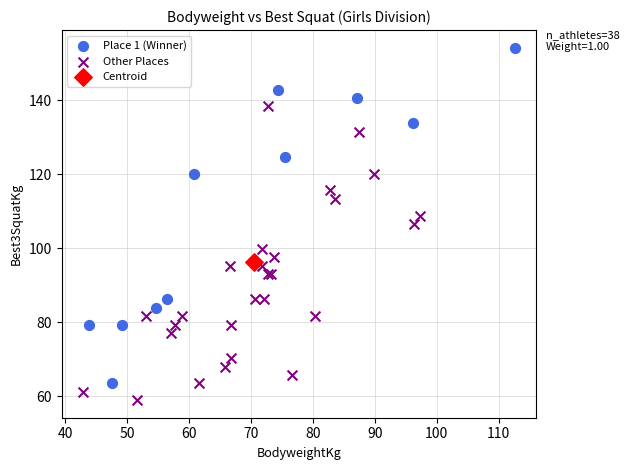

Which series reaches the maximum Y coordinate?

Place 1 (Winner)